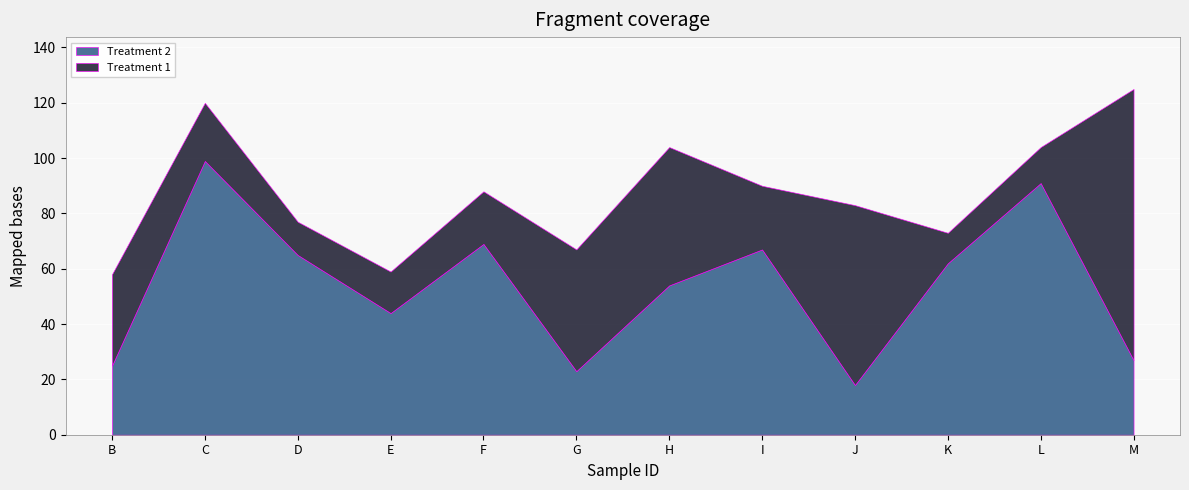

Rank the categories by Treatment 2 value from lowest to highest.

J, G, B, M, E, H, K, D, I, F, L, C